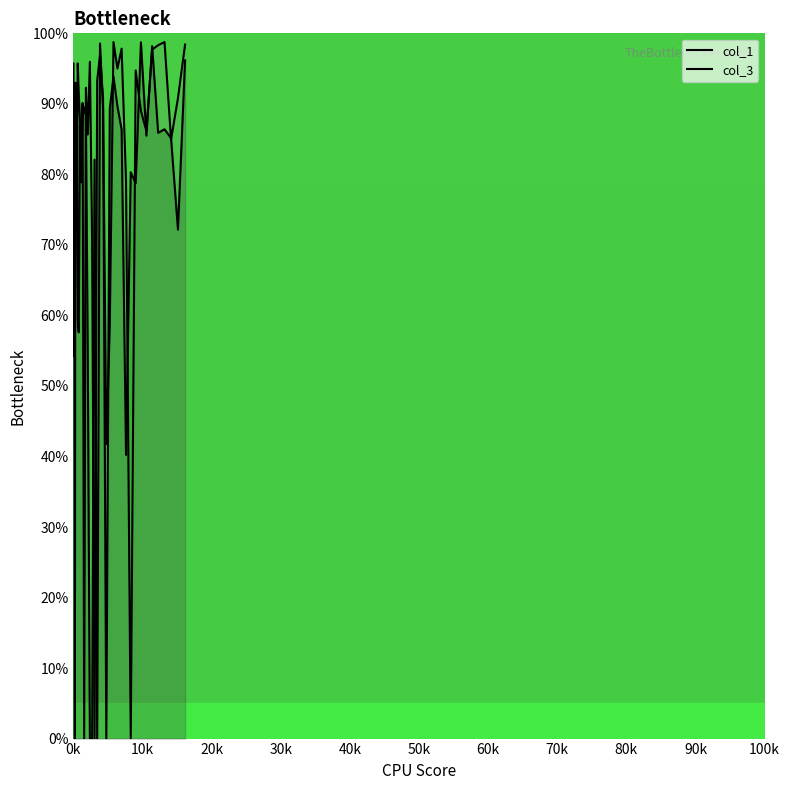

How many values in col_1 are above zero?

36